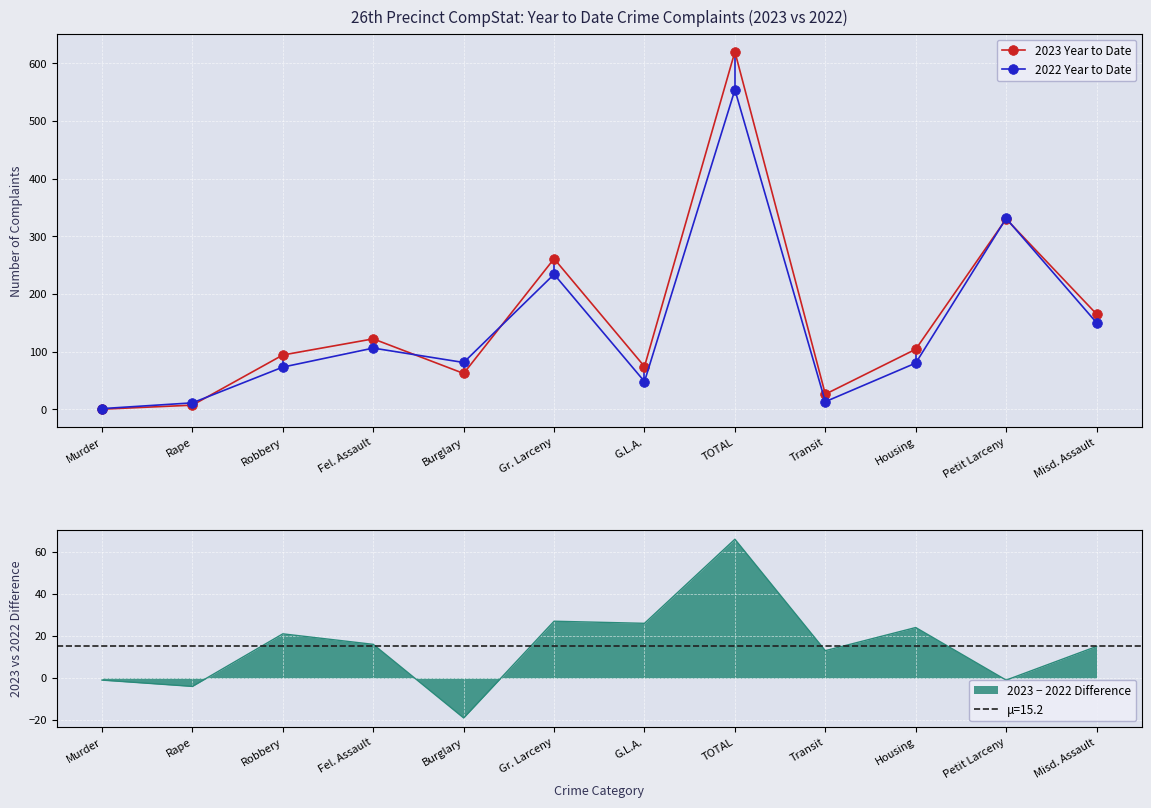

How many lines are shown in the chart?

2